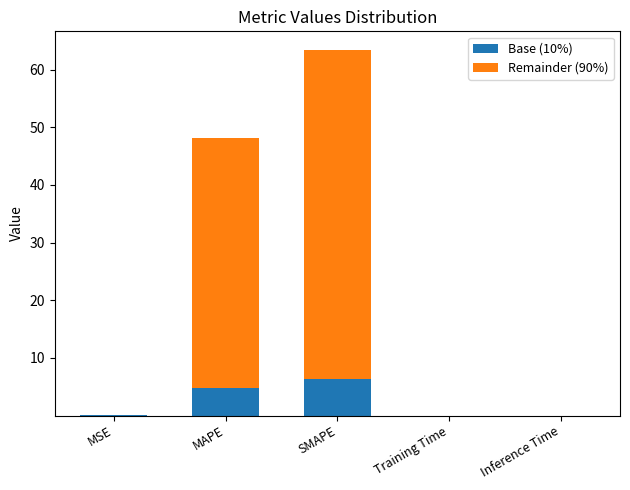

Are the bars grouped side by side (vs. stacked)?

No